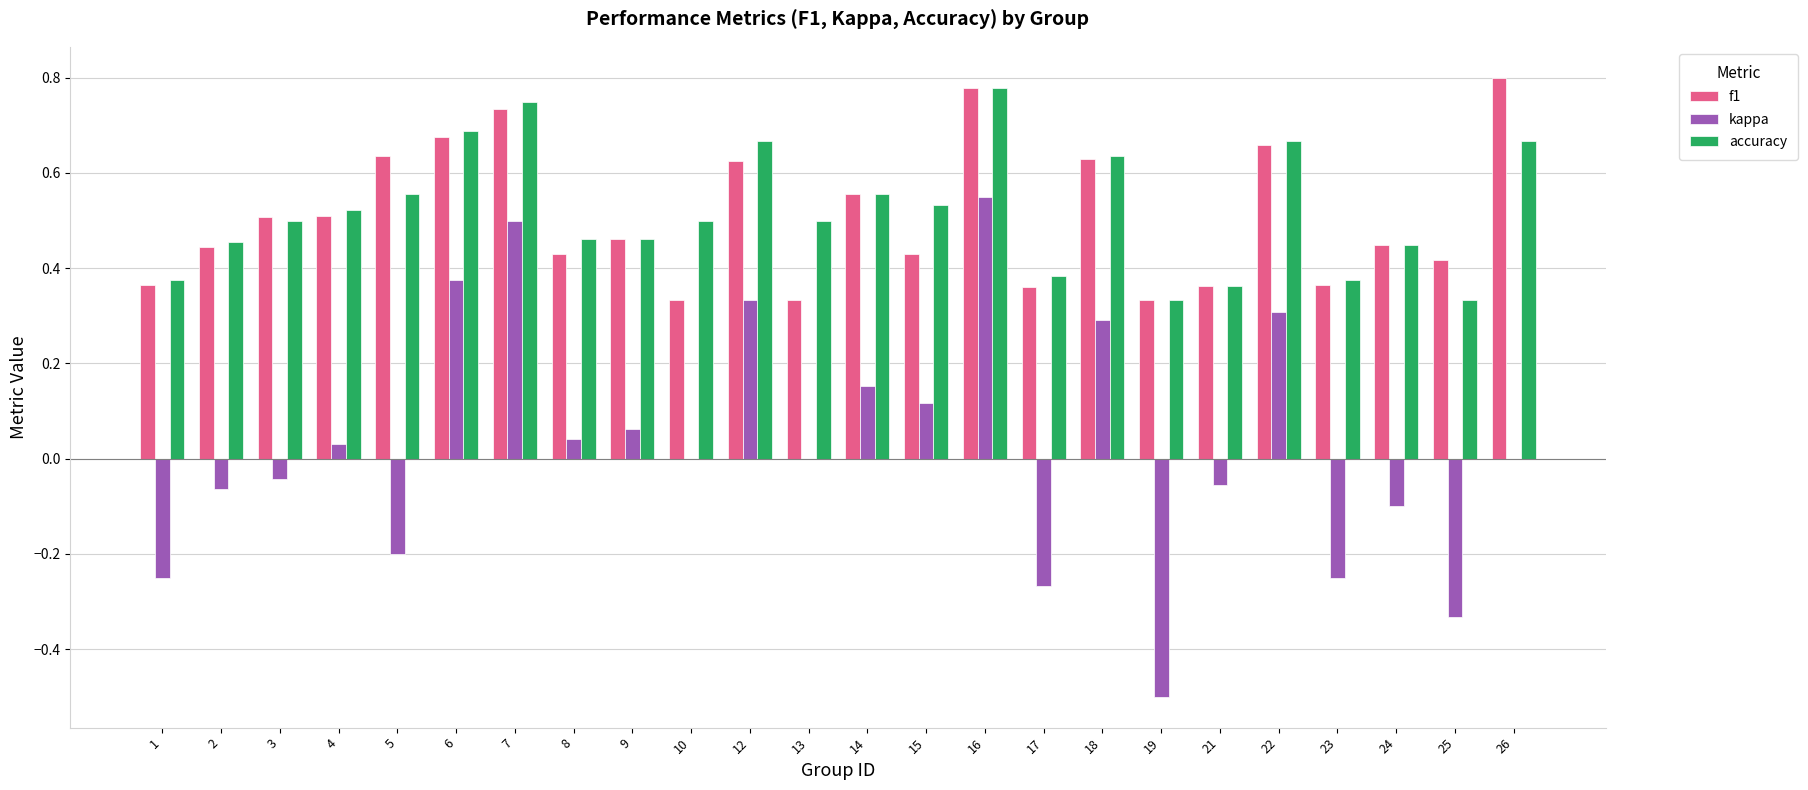

Which series has the largest total across all categories?

accuracy